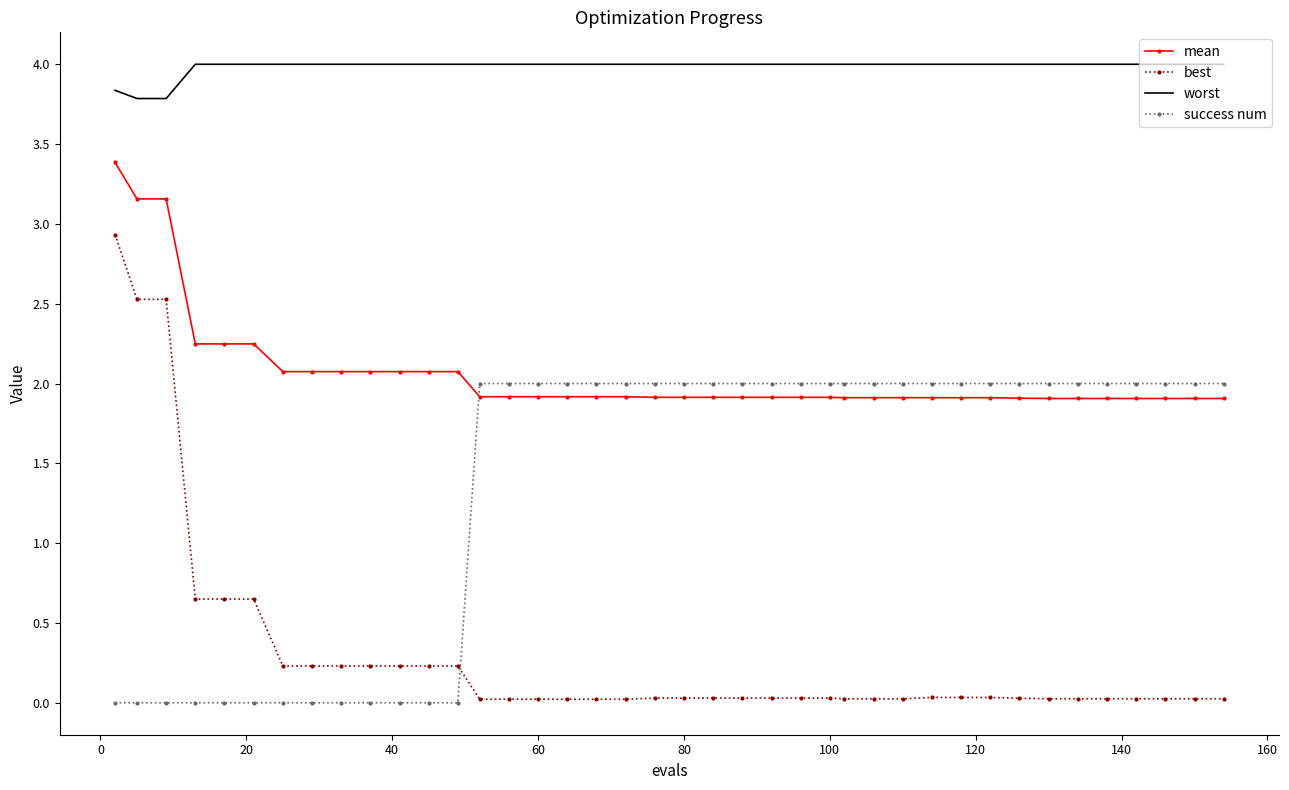

How many intersections are there between best and success num?

1